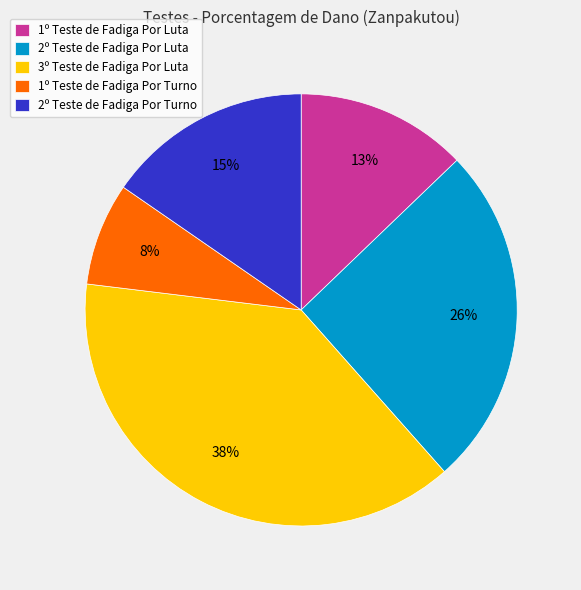

Does 1º Teste de Fadiga Por Turno account for over 50% of the chart?

No